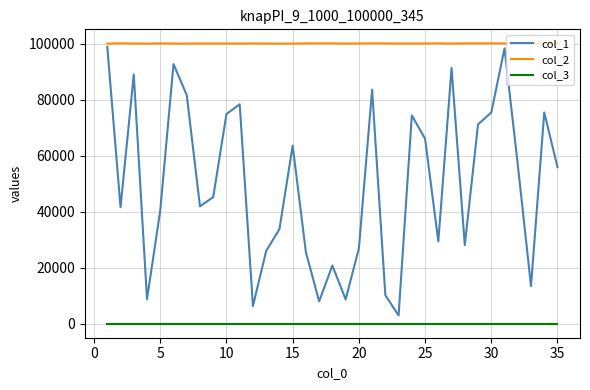

Which series has the largest range (max minus min)?

col_1